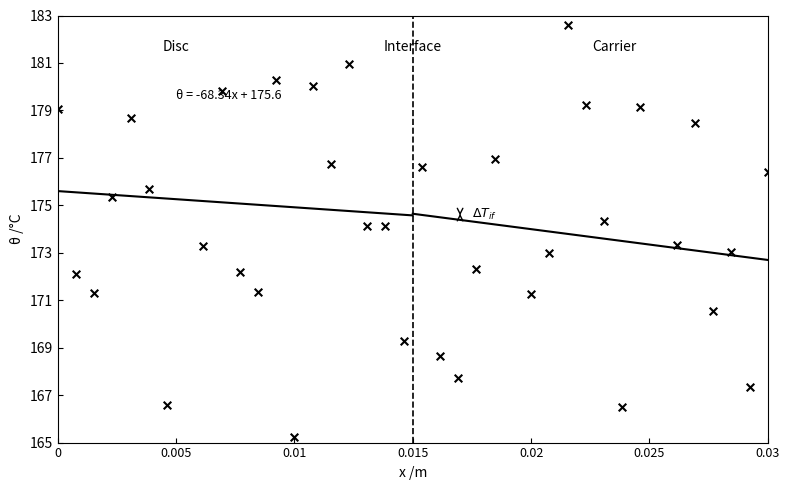

At how many categories does at least one series exceed 165?

20